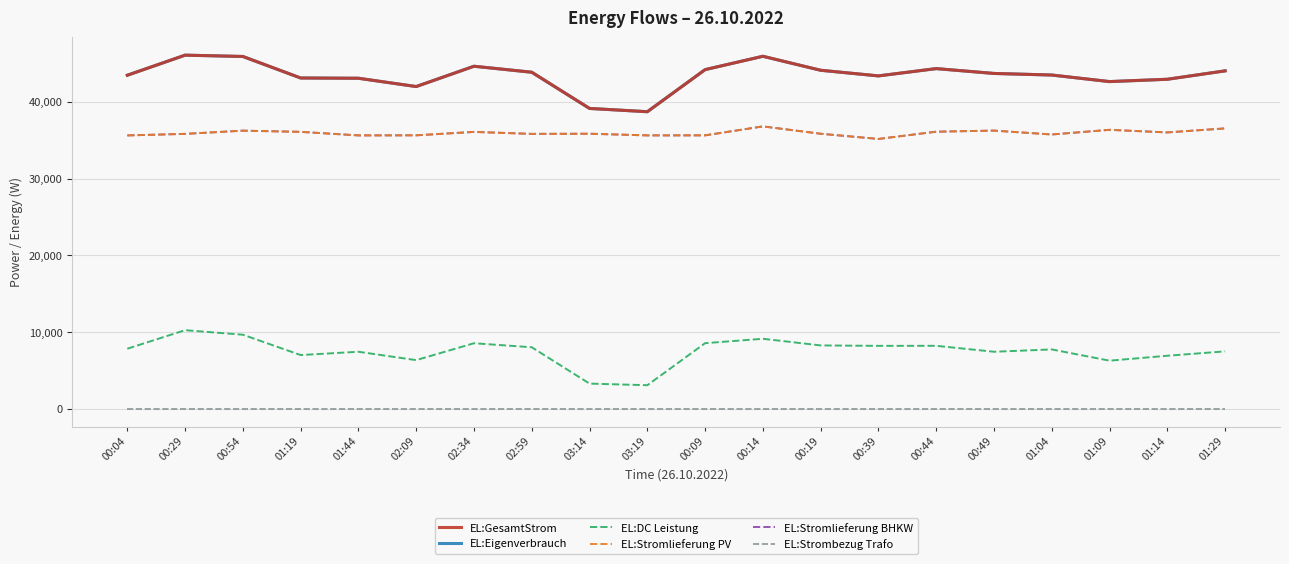

Is this an area chart (filled region under the line)?

No